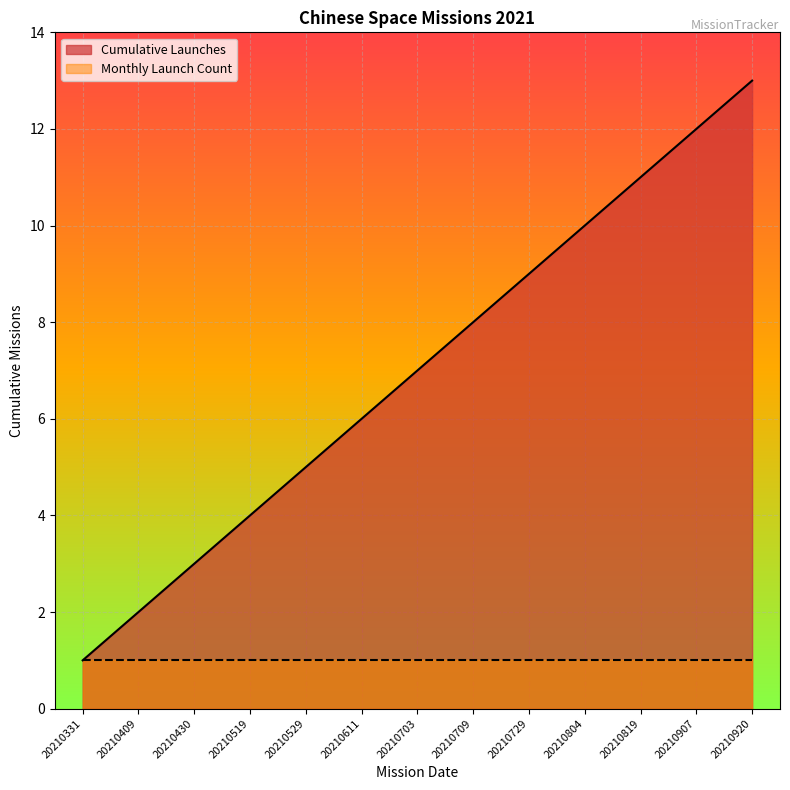

Approximately how many times larger is the value at 20210519 compared to 20210529?

0.8